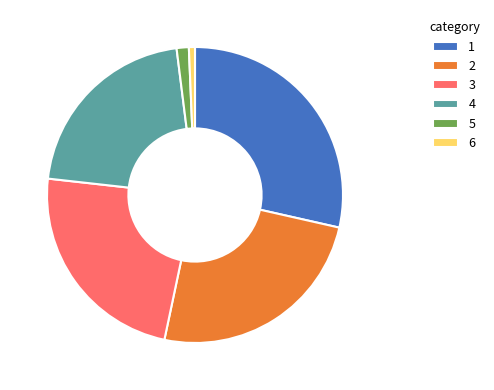

Which has a higher value, 6 or 3?

3